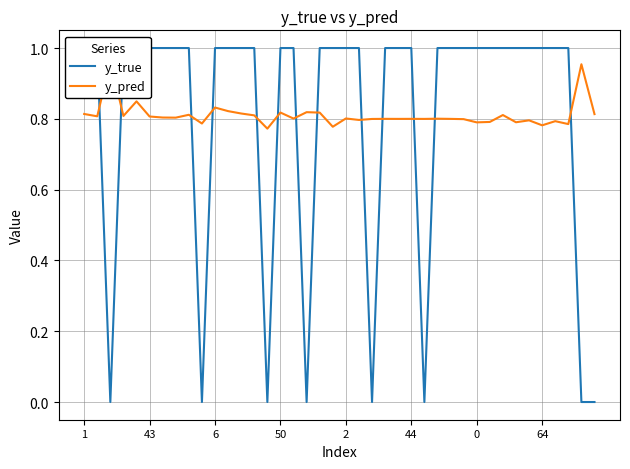

At which label does y_true reach its peak?

1